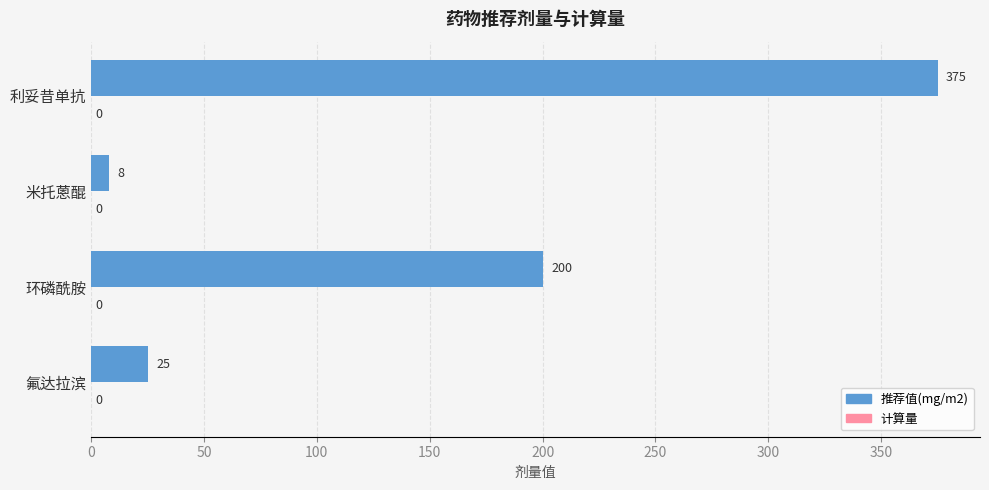

What is the change in value from 氟达拉滨 to 利妥昔单抗?

+350